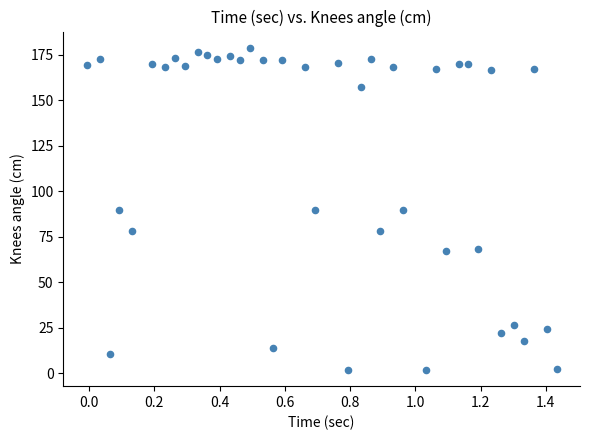

What is the range of X values (max minus min)?

1.4